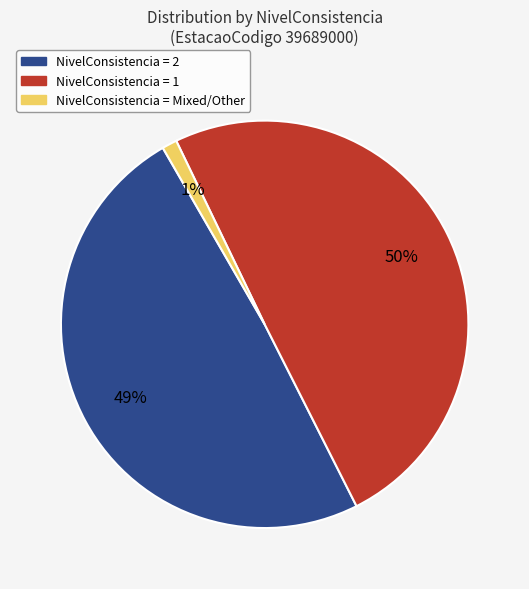

To the nearest percent, what is the average slice percentage?

33%